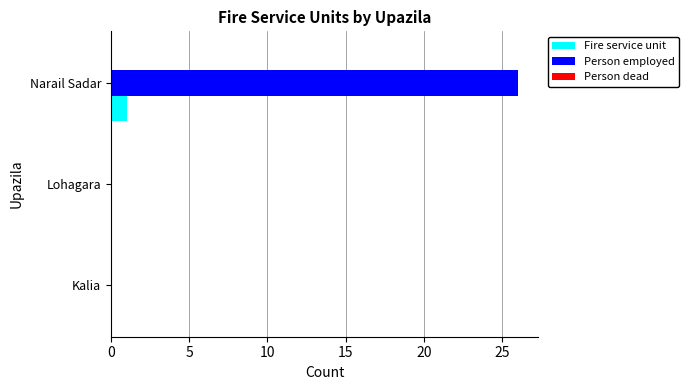

At which label does Person employed reach its peak?

Narail Sadar